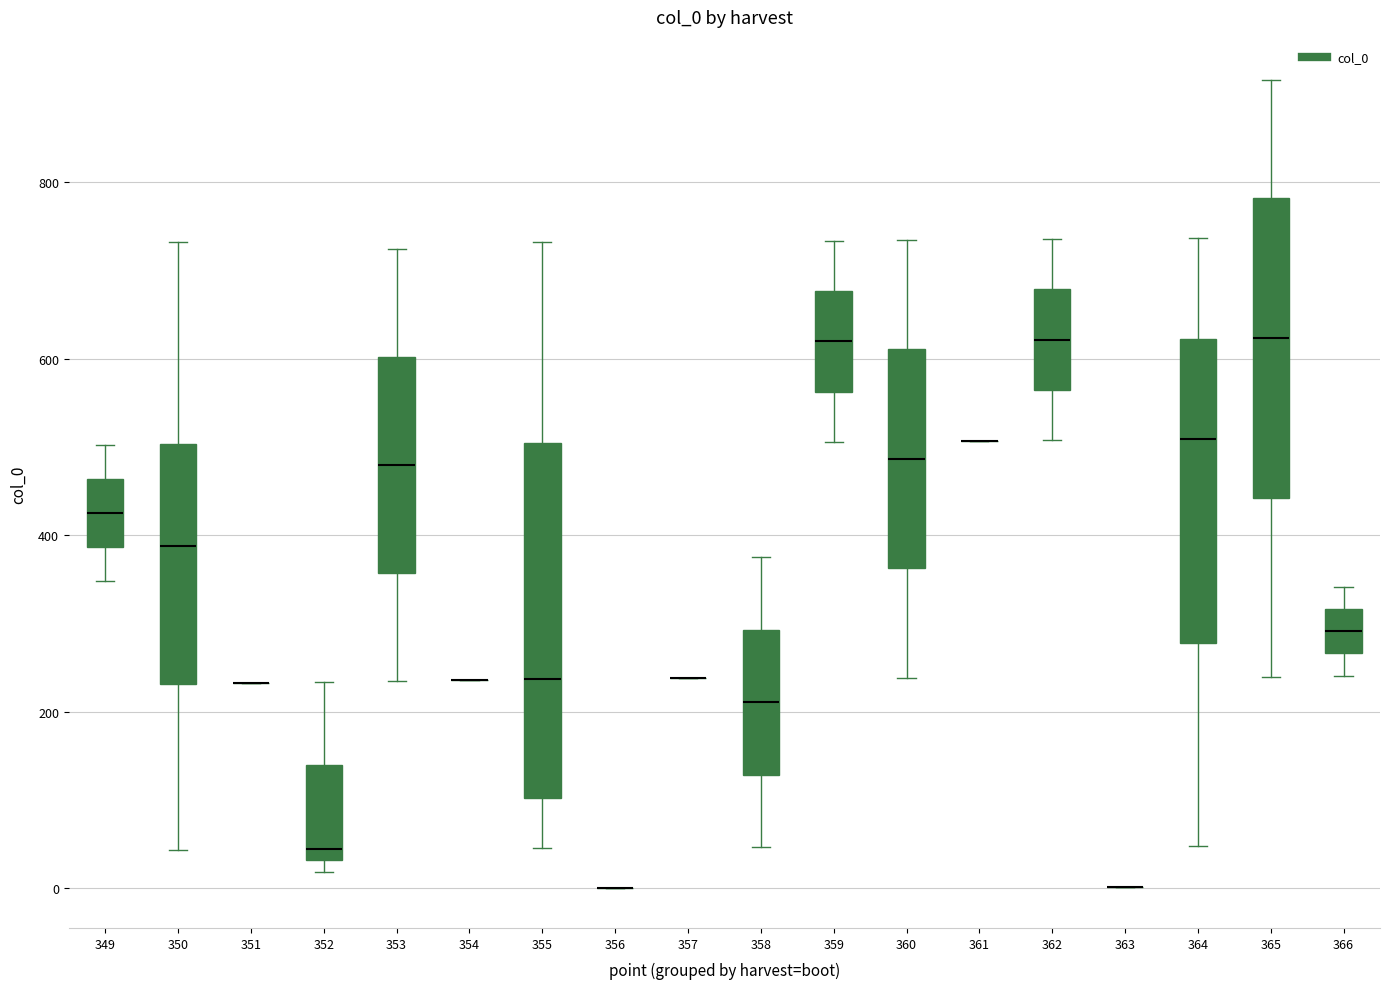

Where does the median line of the box at x = 360 sit on the y-axis? The values are not printed on the chart, so give them approximately, as read against the axis.

480